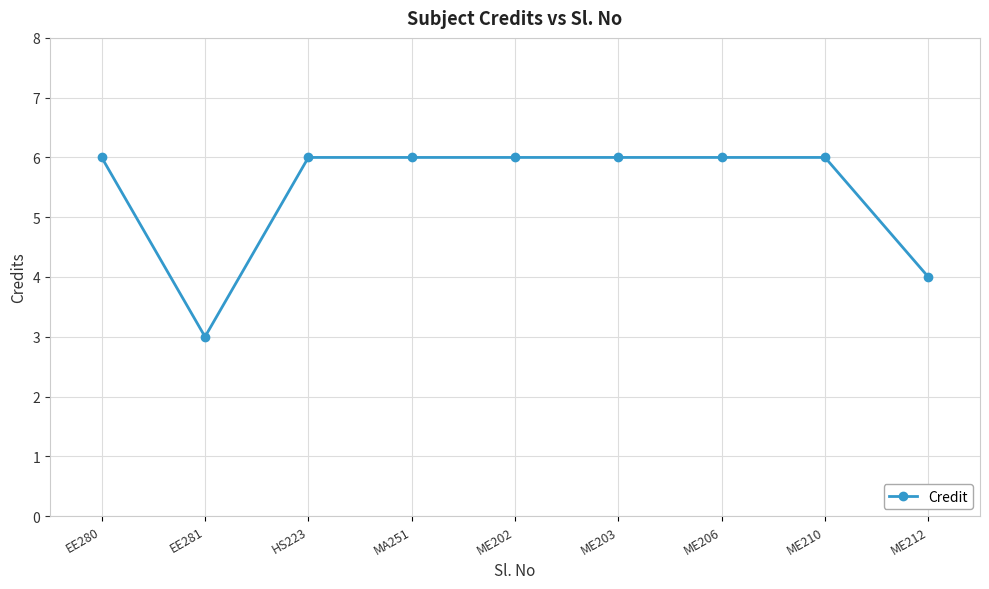

How many lines are shown in the chart?

1